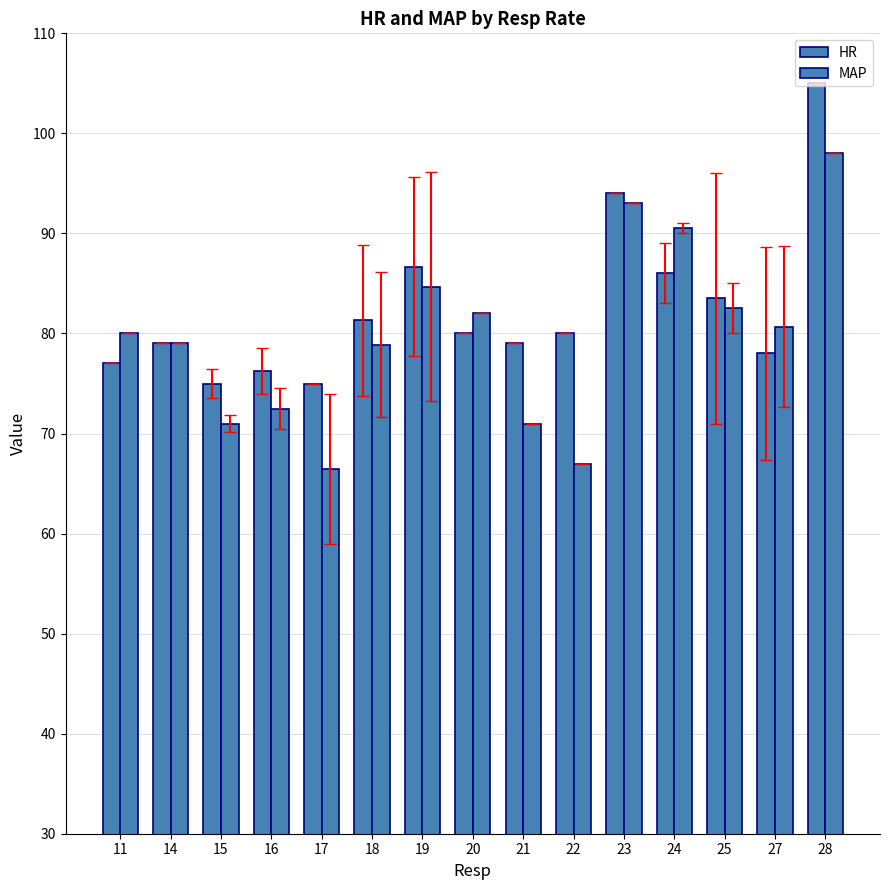

Reading left to right, extract all data points from this chart.

HR: 77.0	79.0	75.0	76.2	75.0	81.3	86.7	80.0	79.0	80.0	94.0	86.0	83.5	78.0	105.0
MAP: 80.0	79.0	71.0	72.5	66.5	78.9	84.7	82.0	71.0	67.0	93.0	90.5	82.5	80.7	98.0